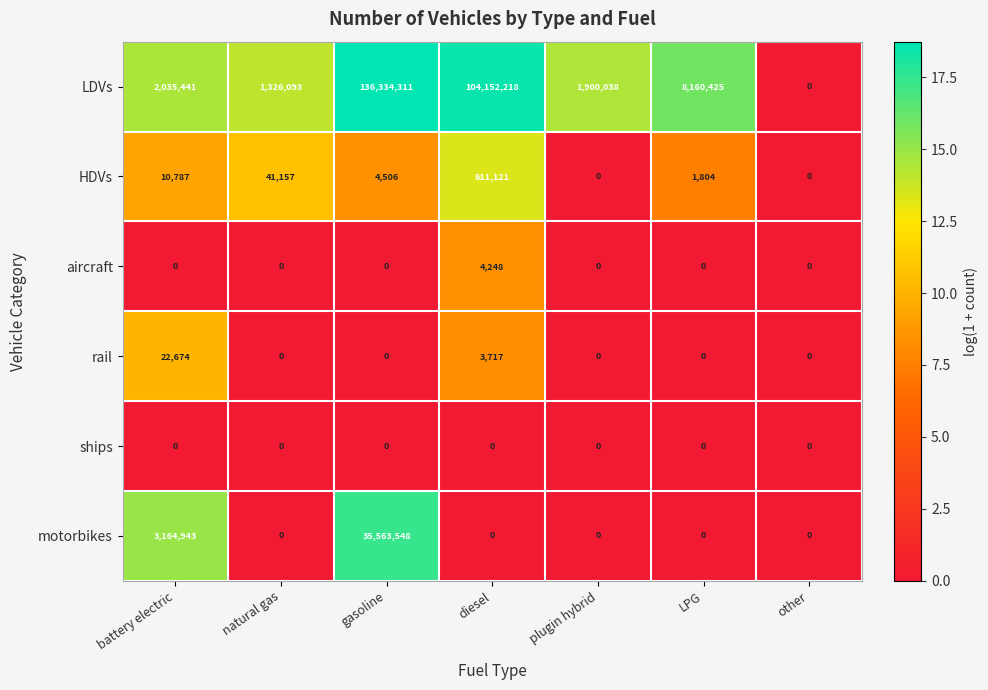

True or false: aircraft has a value of 7639 at diesel.

False